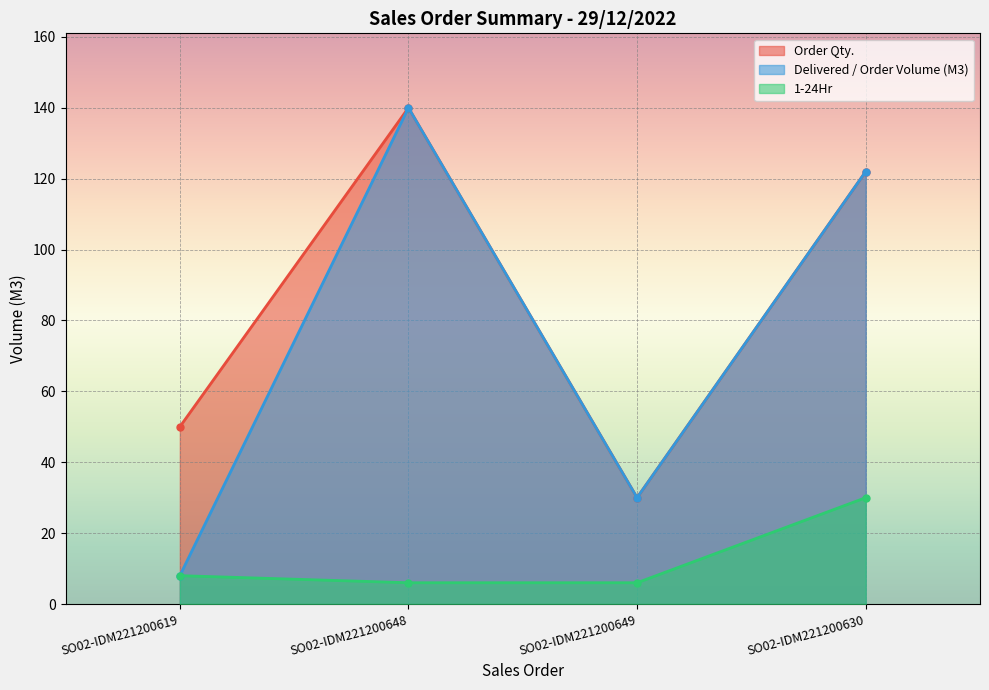

At which label does 1-24Hr first exceed 8?

SO02-IDM221200630